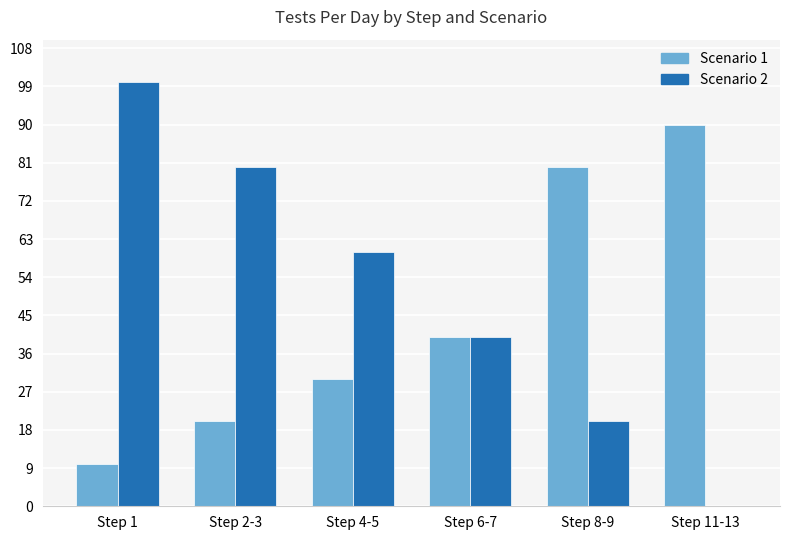

Reading left to right, transcribe all the data shown in this chart.

Scenario 1: 10	20	30	40	80	90
Scenario 2: 100	80	60	40	20	0